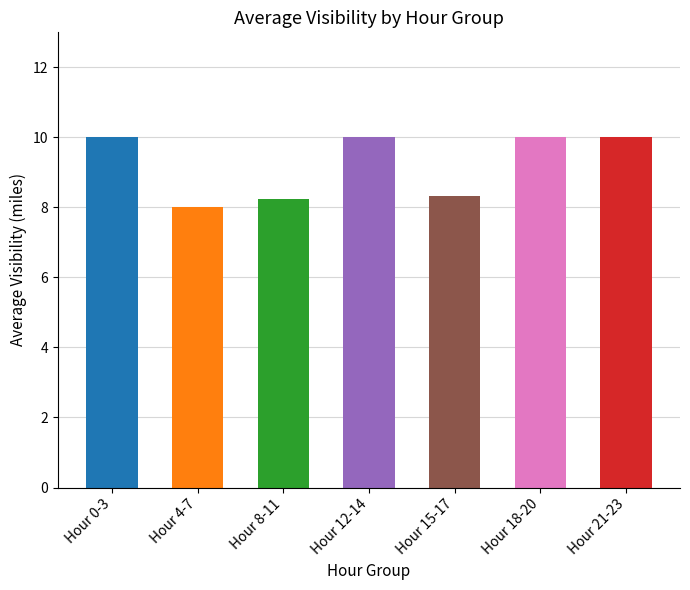

Which label corresponds to the smallest value in the chart?

Hour 4-7